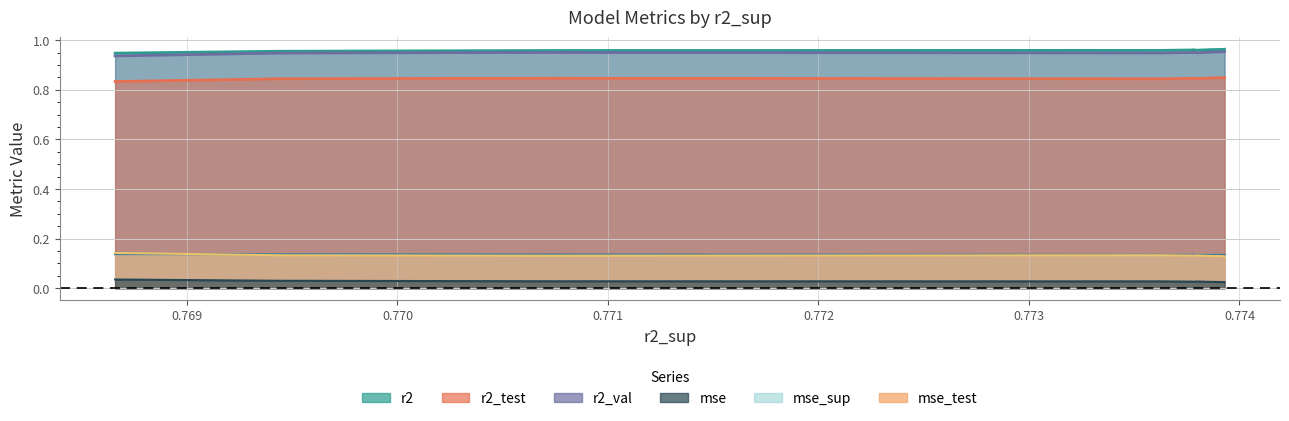

What is the value of the r2_val point at the 1st from the left?

0.9